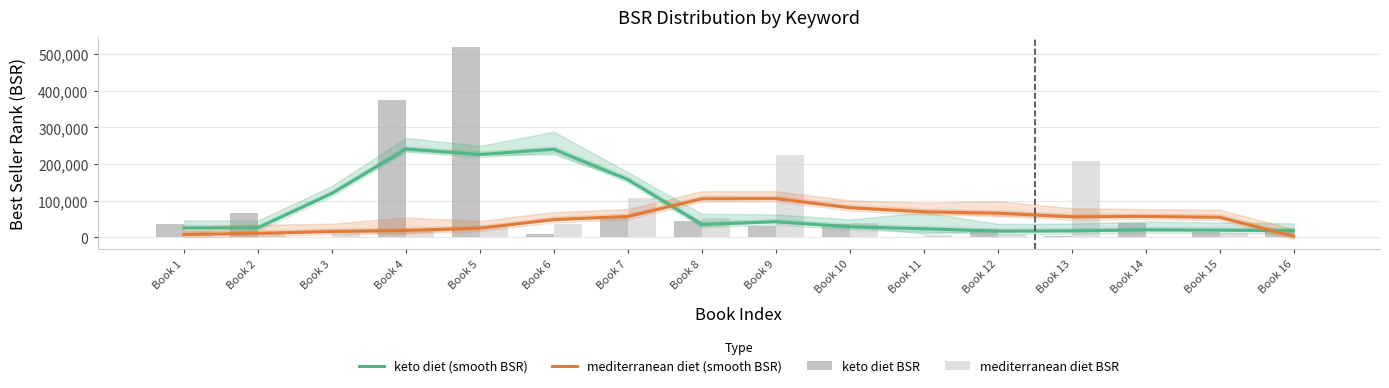

Does the chart contain any negative values?

No